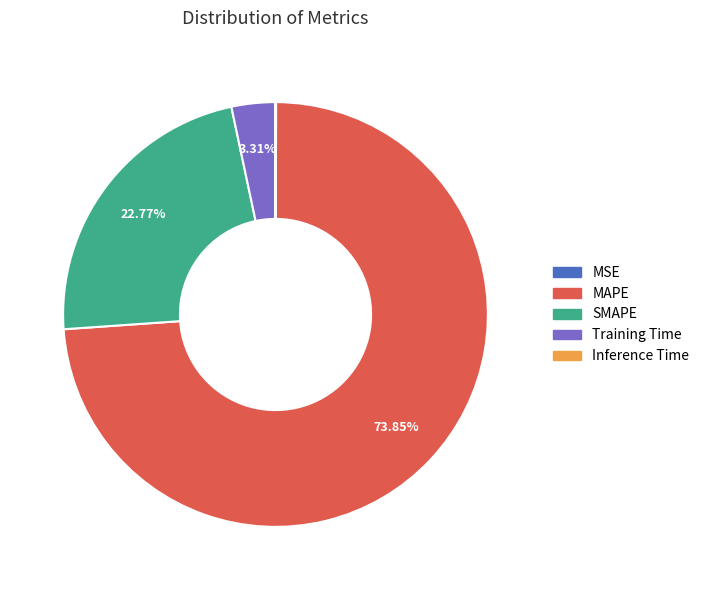

What percentage is NOT represented by SMAPE?

77.2%